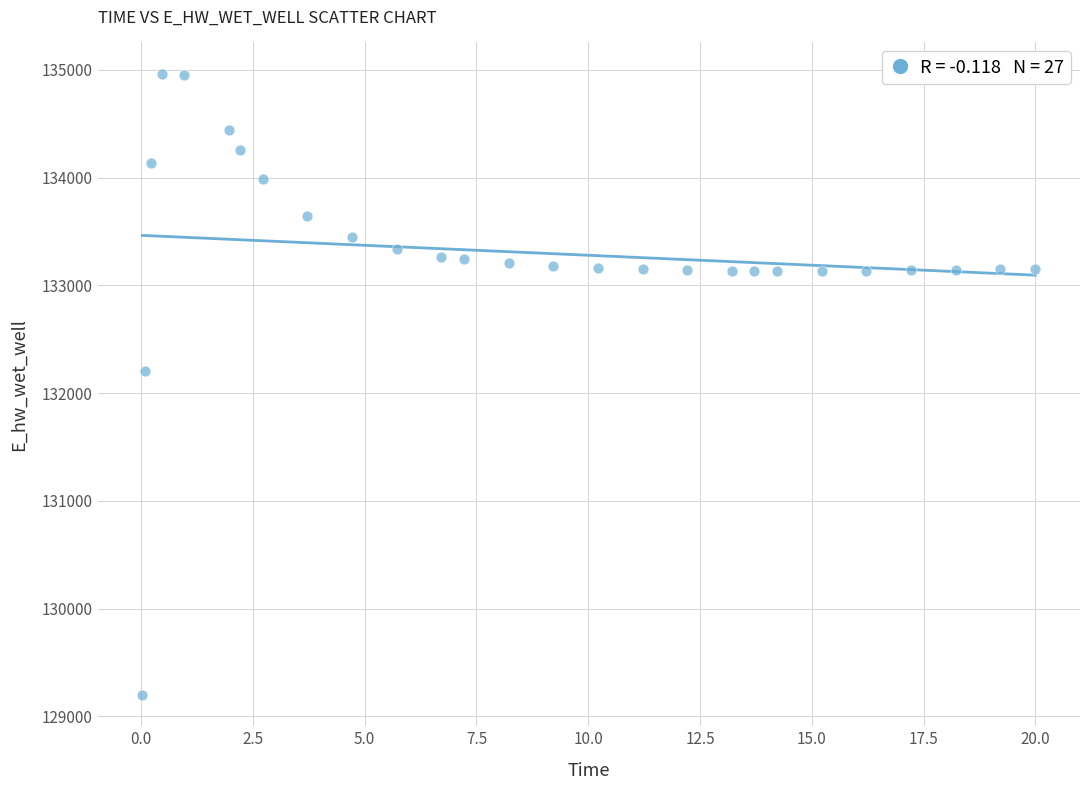

What is the range of X values (max minus min)?

20.0